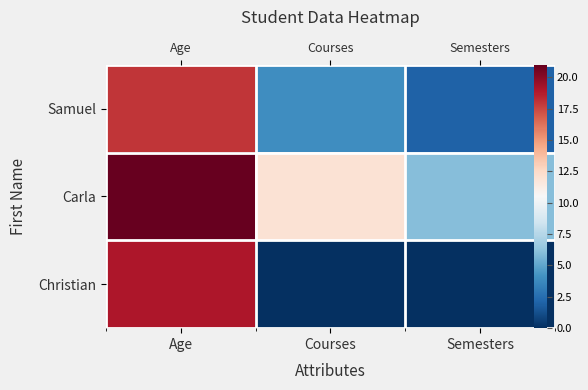

Between Age and Semesters, which series saw the biggest shift?

Christian